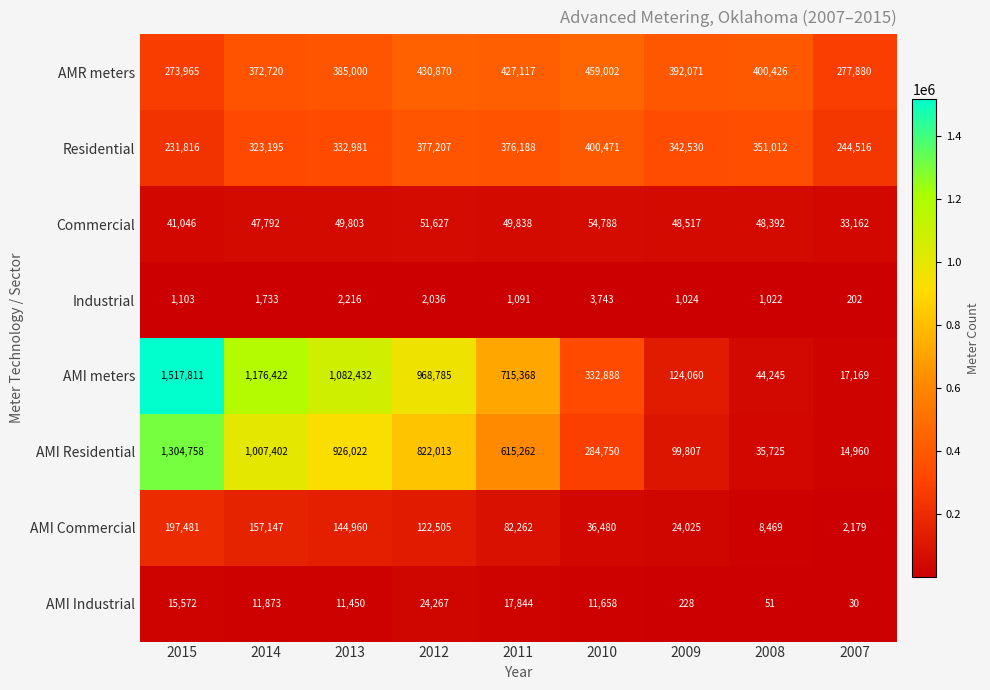

What is the difference between the maximum and minimum values in the Residential series?

168655